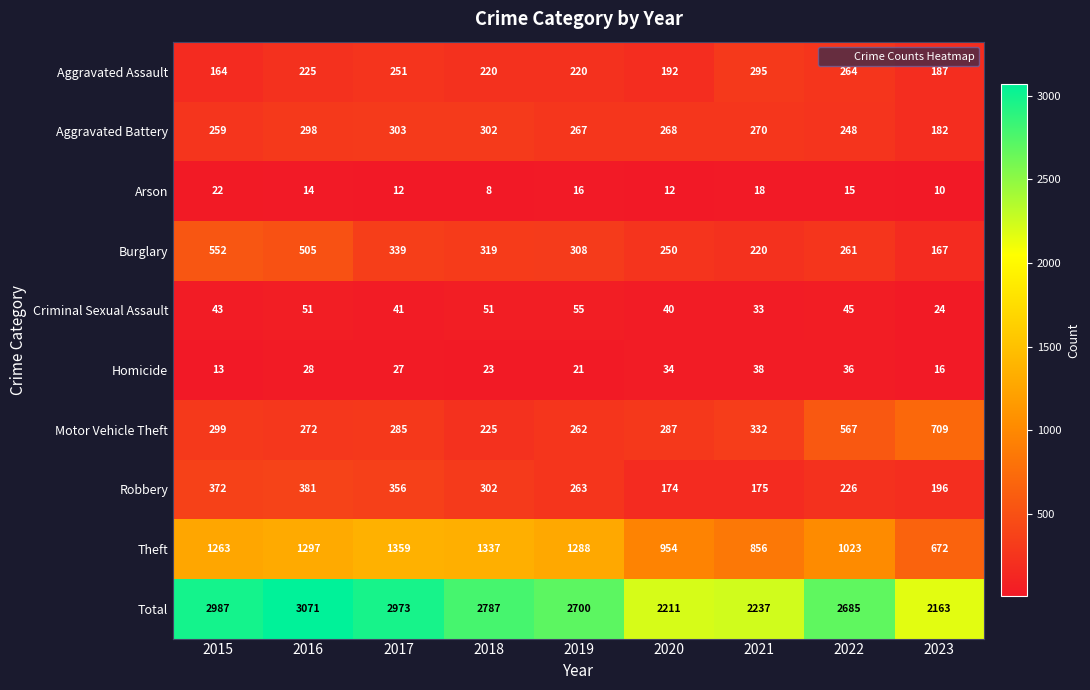

Which series has the largest total across all categories?

Total